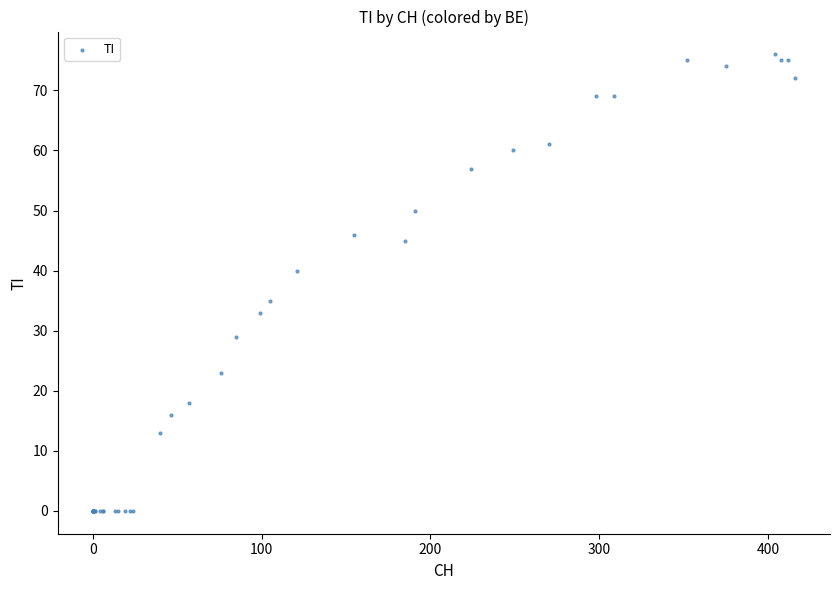

What Y value in the scatter plot is closest to 38?

40